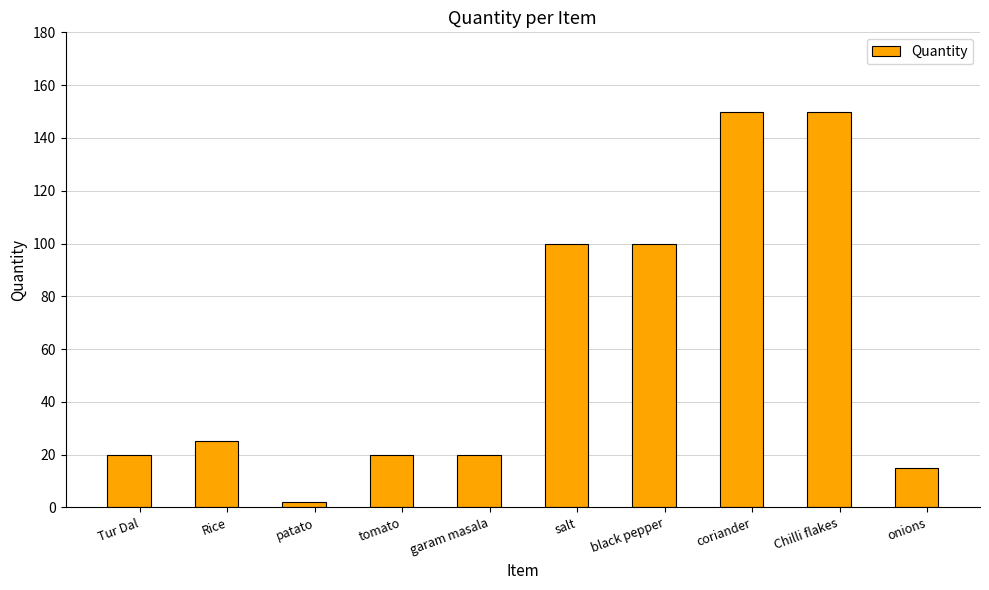

Is it true that the value at black pepper is 30?

False